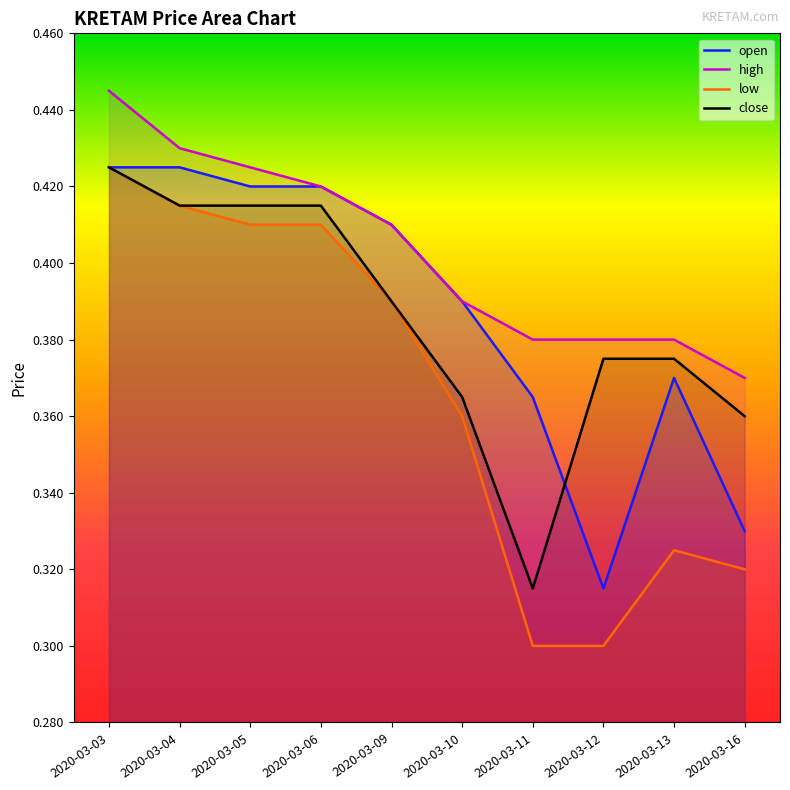

Which series has the largest total across all categories?

high